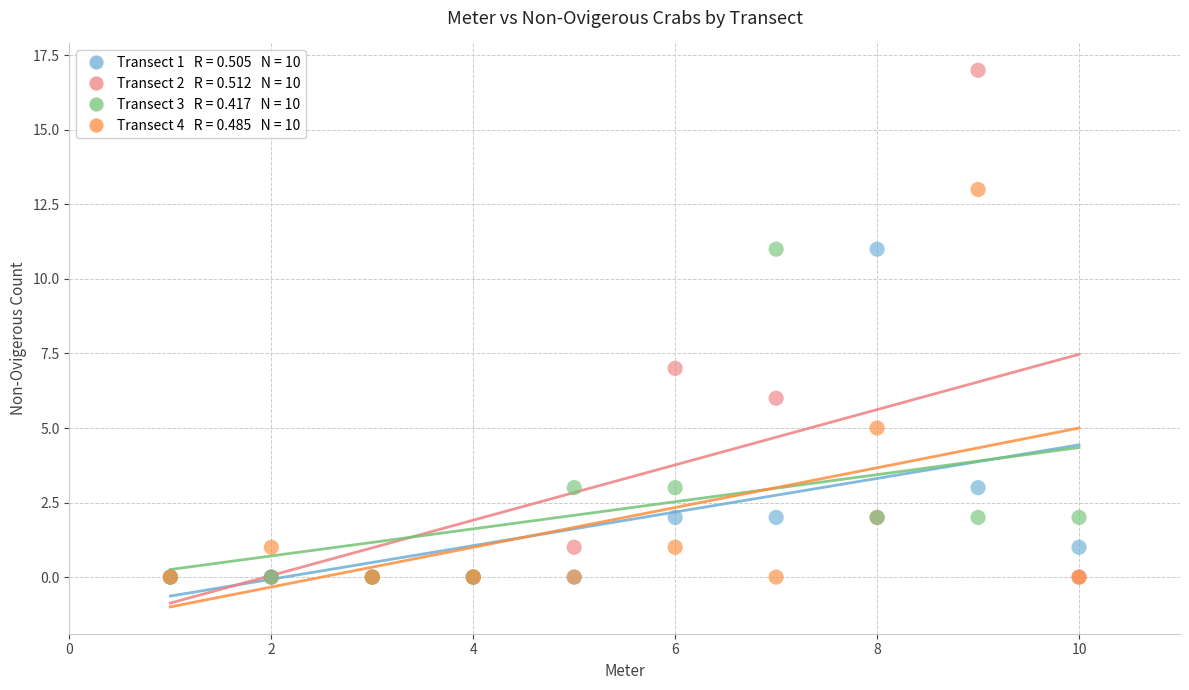

Across all series, what Y value is closest to 8?

7